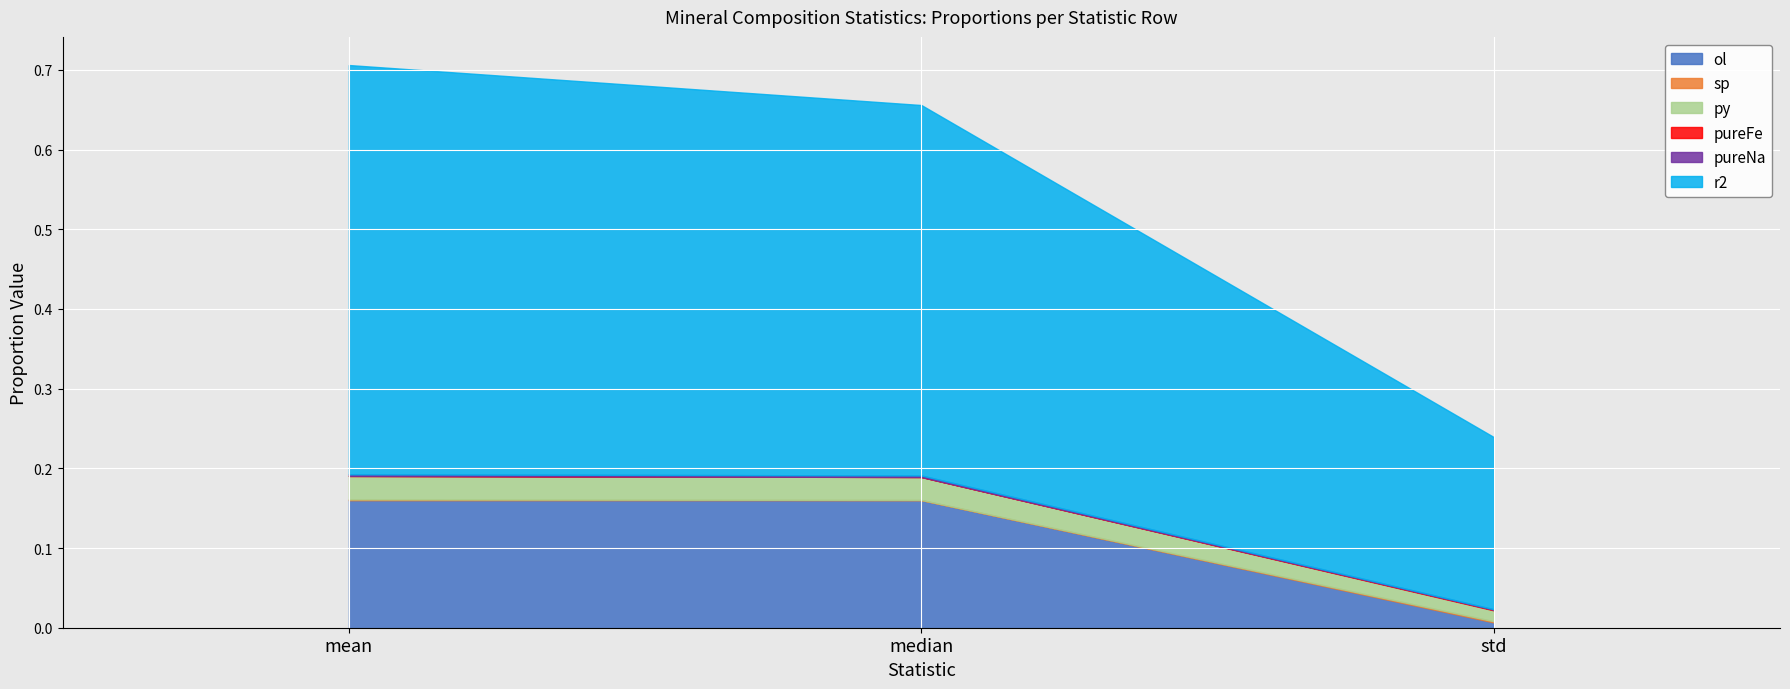

What is the label of the 2nd point from the right?

median